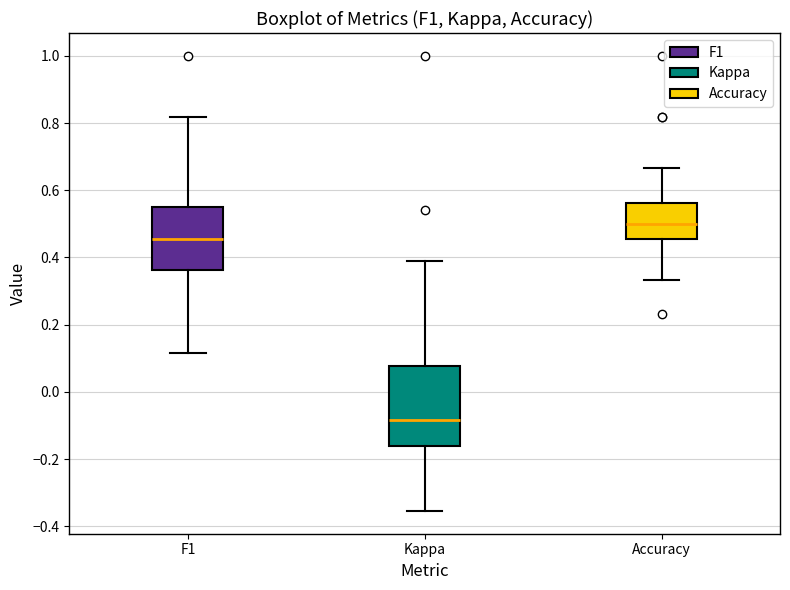

Reading left to right, read every box against the y-axis: the position of its median line, the range the box covers, and the ends of its whiskers. The values are not printed on the chart, so give them approximately, as read against the axis.

F1: median 0.46, box 0.36 to 0.54, whiskers 0.12 to 0.82
Kappa: median -0.08, box -0.16 to 0.08, whiskers -0.36 to 0.38
Accuracy: median 0.50, box 0.46 to 0.56, whiskers 0.34 to 0.66